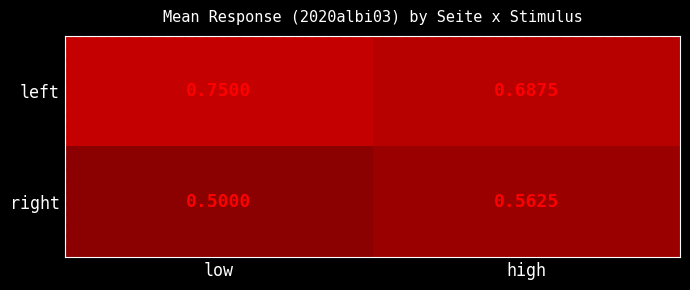

List the series in order of their overall mean, lowest first.

right, left